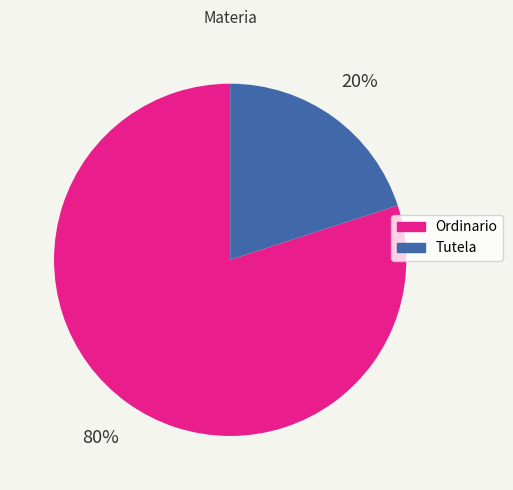

To the nearest percent, what percentage of the pie is Tutela?

20%